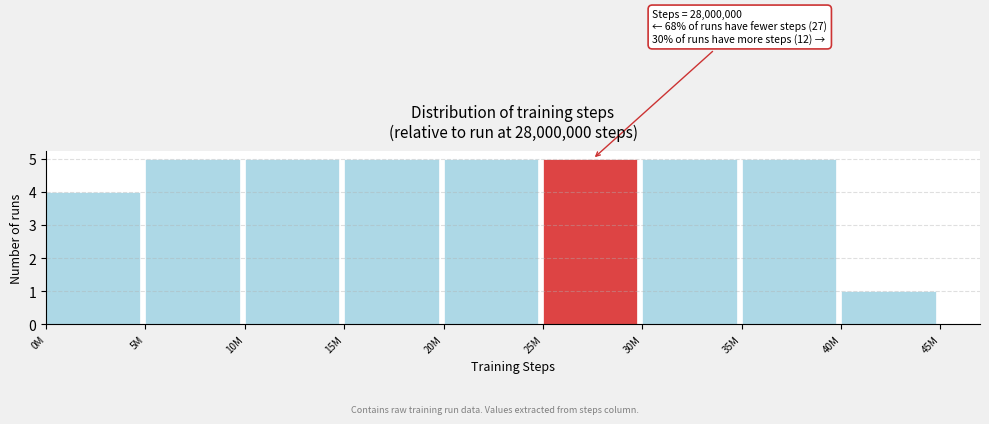

Reading left to right, transcribe all the data shown in this chart.

0M=4	5M=5	10M=5	15M=5	20M=5	25M=5	30M=5	35M=5	40M=1